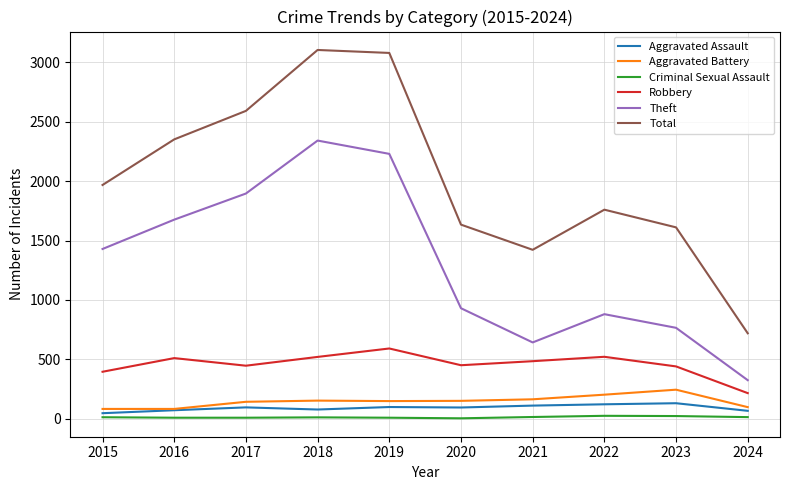

True or false: Theft has more than 1 interior local peaks.

True